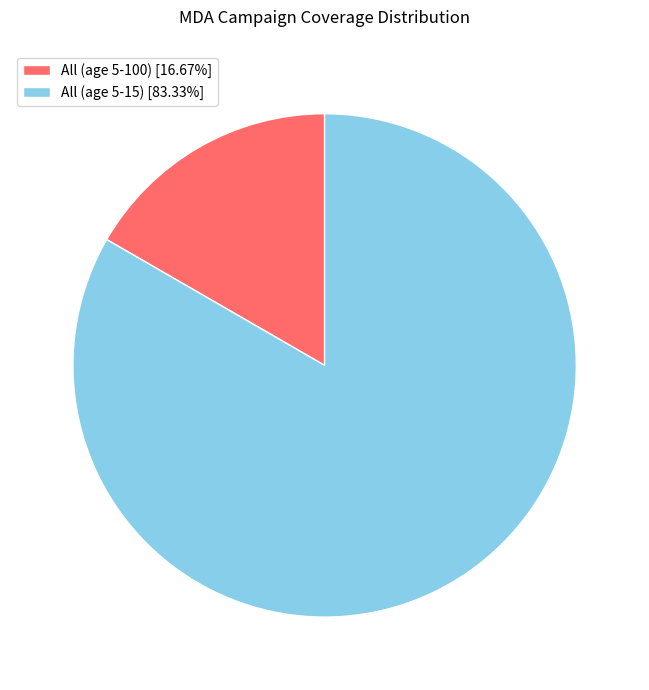

Which slice is the largest?

All (age 5-15)